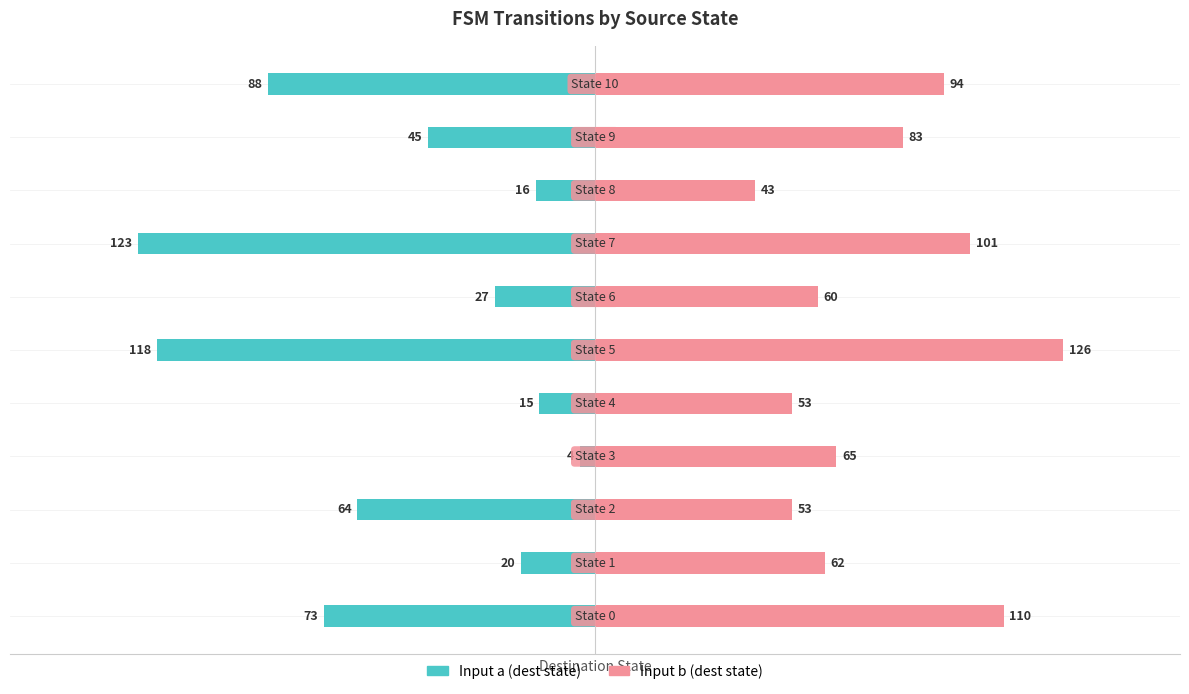

Count the number of categories in the chart.

11